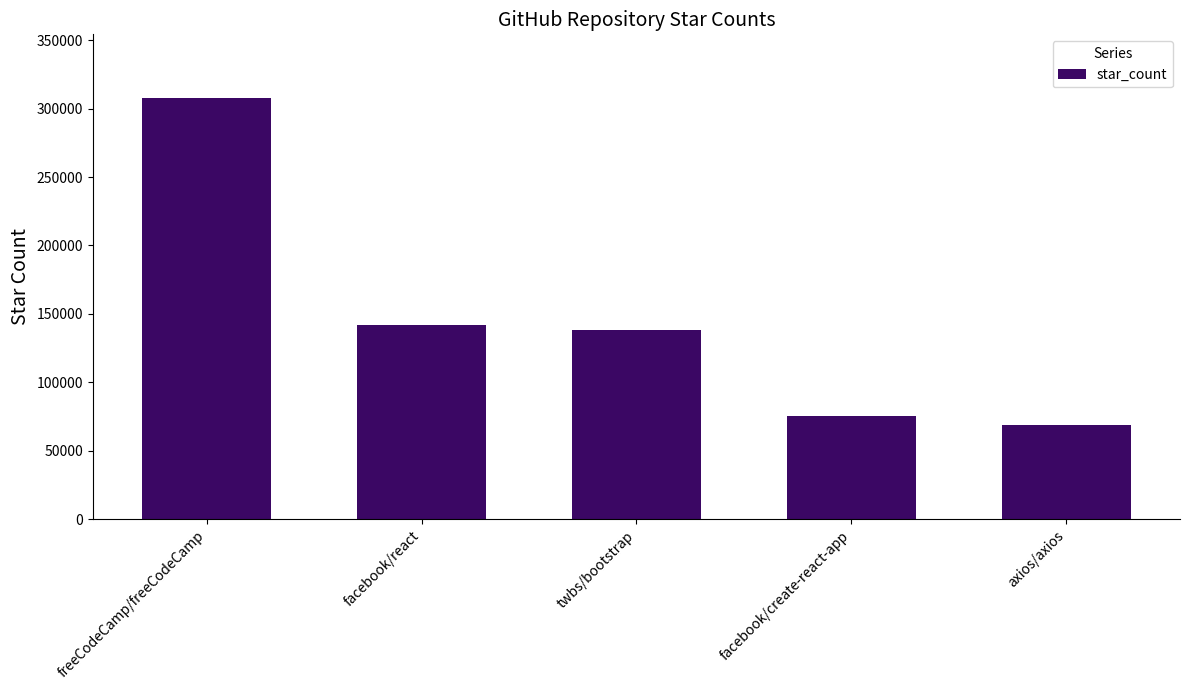

What is the value of the 1st bar from the left?

308061